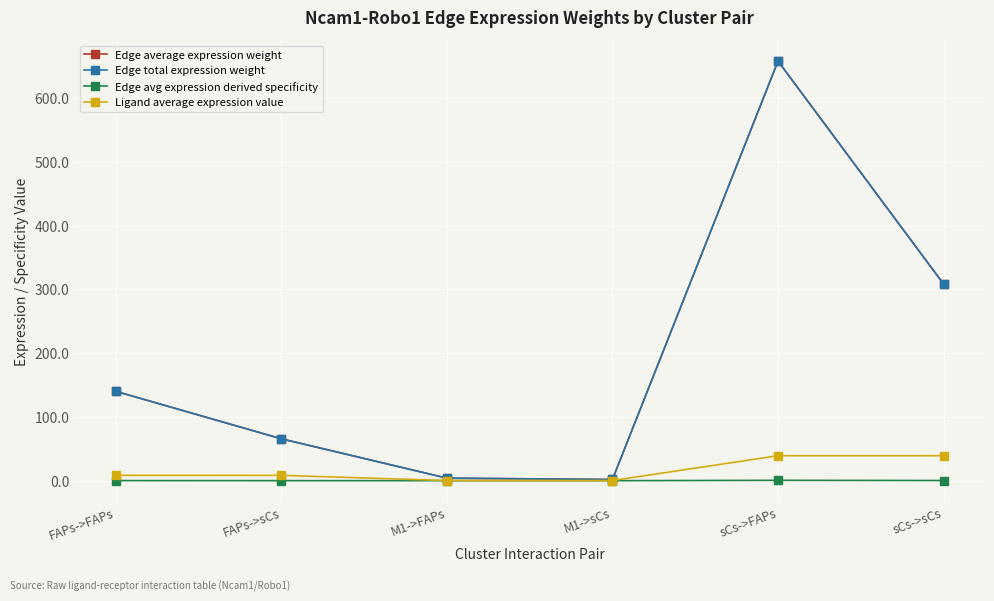

Which series has the widest spread of values?

Edge average expression weight